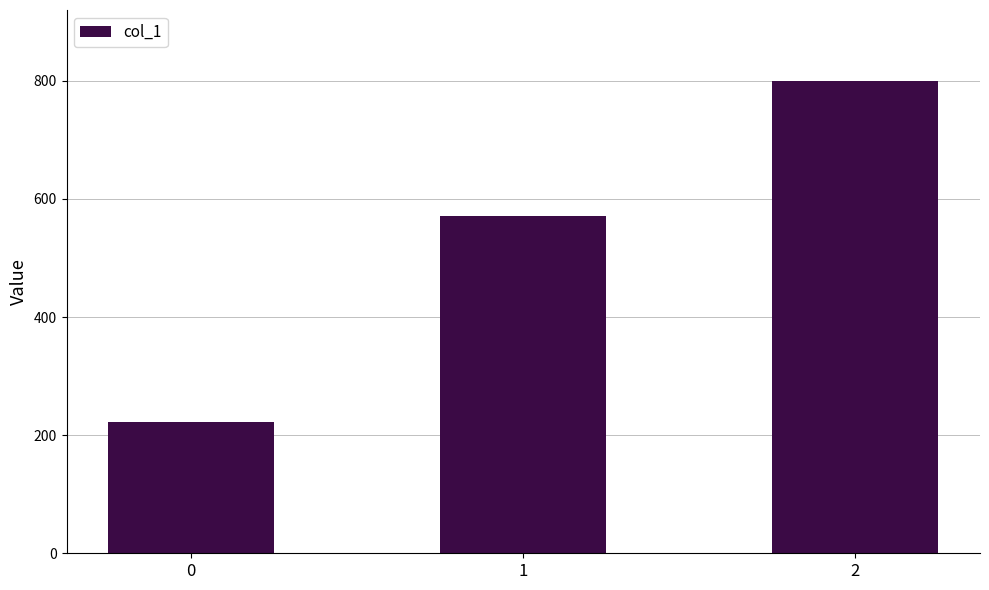

Which has a higher value, 0 or 2?

2